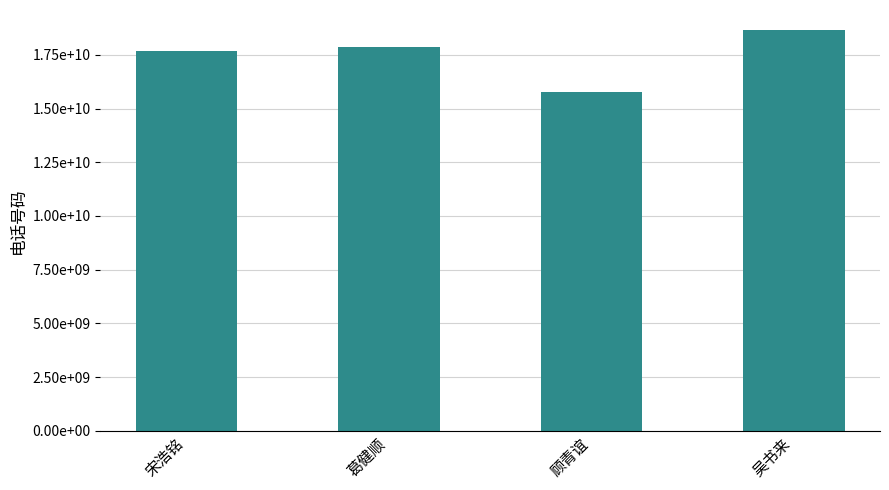

What is the average value?

17487233815